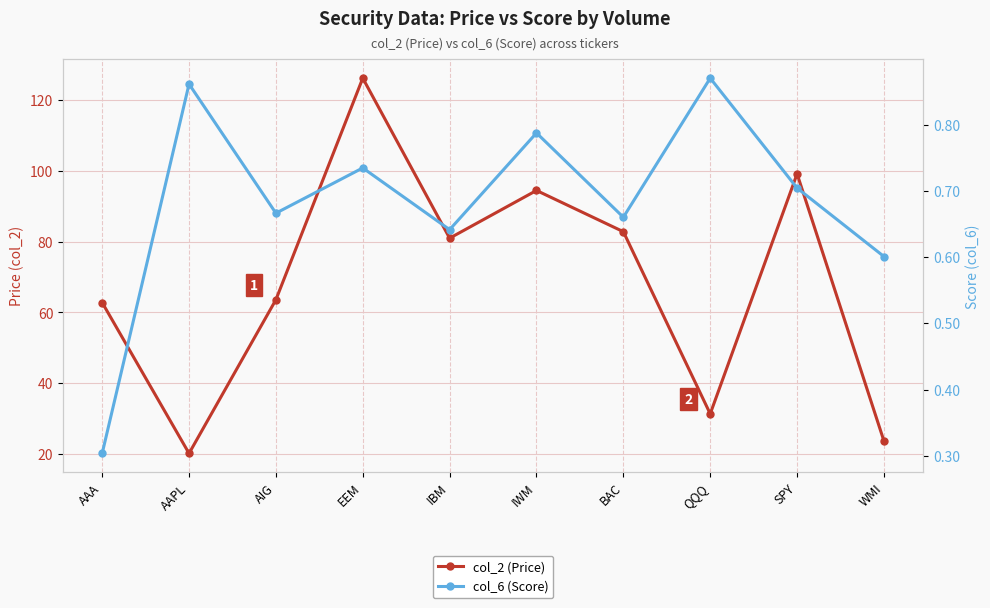

Is the value of col_6 (Score) at AAPL greater than the value of col_2 (Price) at WMI?

No